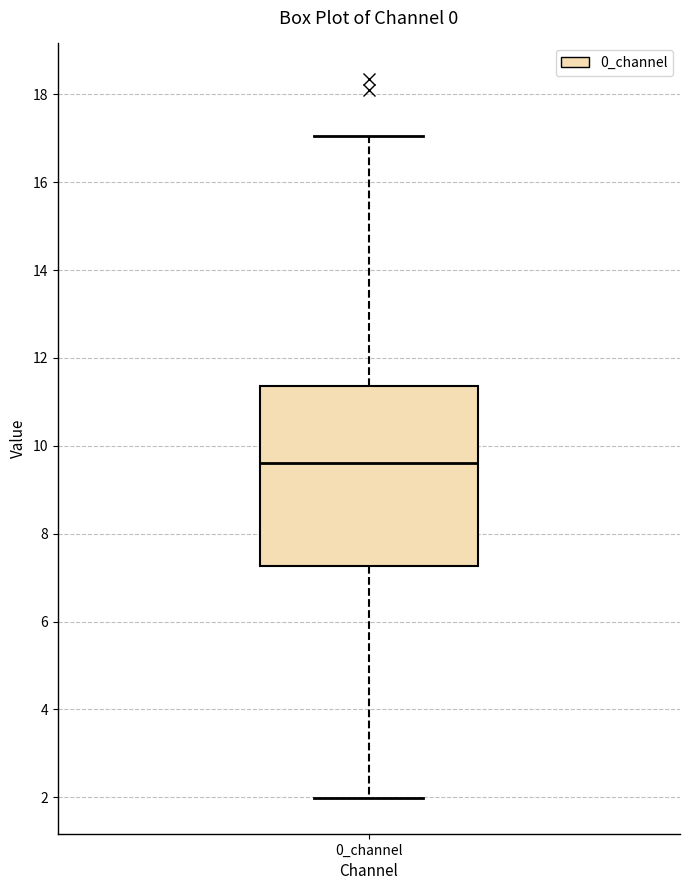

Read this box plot against the y-axis: the position of the median line, the range covered by the box, and the ends of both whiskers. The values are not printed on the chart, so give them approximately, as read against the axis.

median 9.6, box 7.2 to 11.4, whiskers 2.0 to 17.0